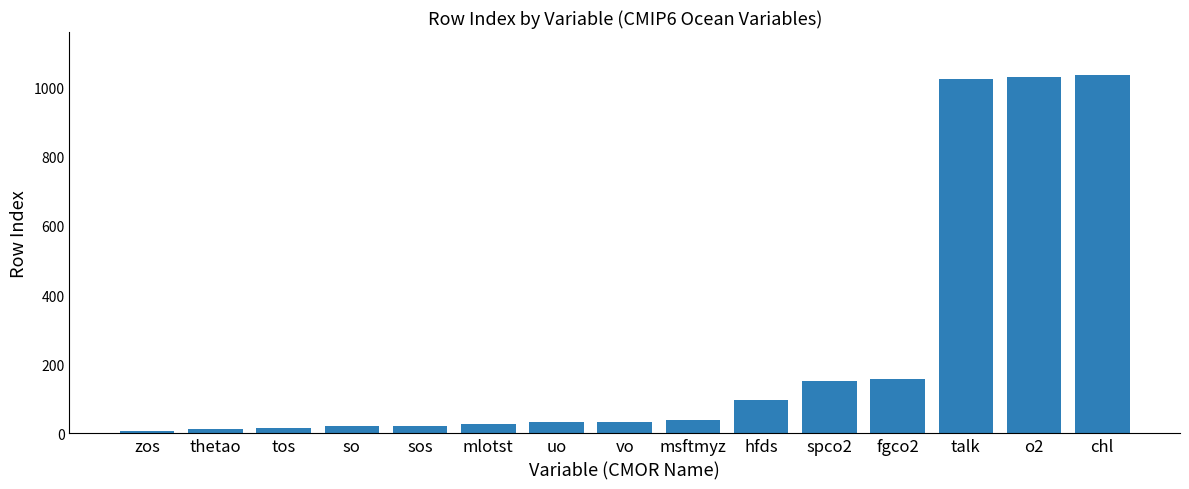

What is the maximum value shown in the chart?

1036